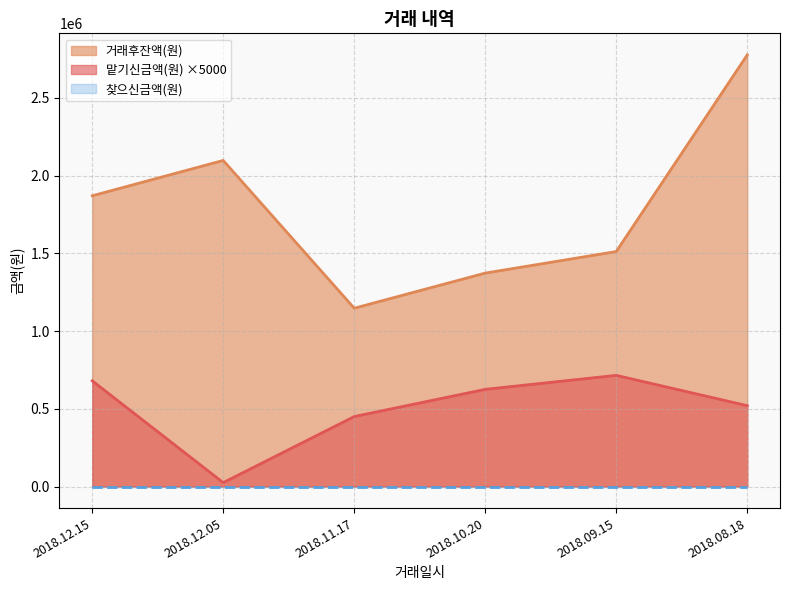

Where is 맡기신금액(원) nearest to the value 370000?

2018.11.17